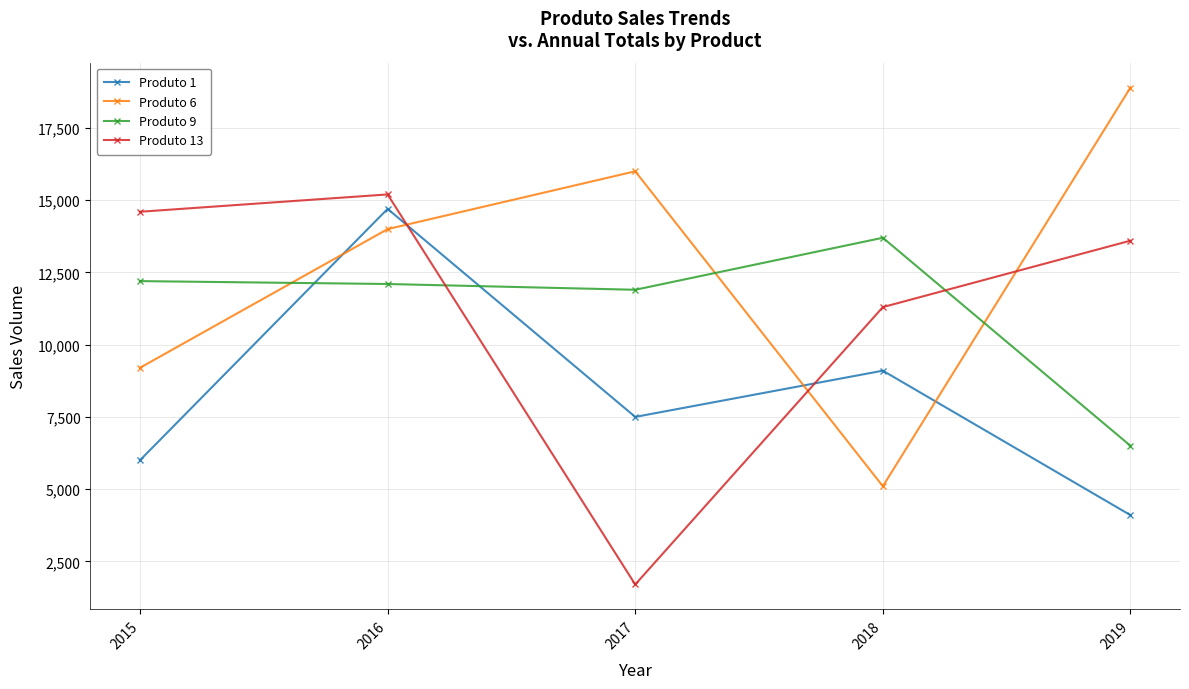

After their last crossing, which series has the higher values: Produto 9 or Produto 6?

Produto 6